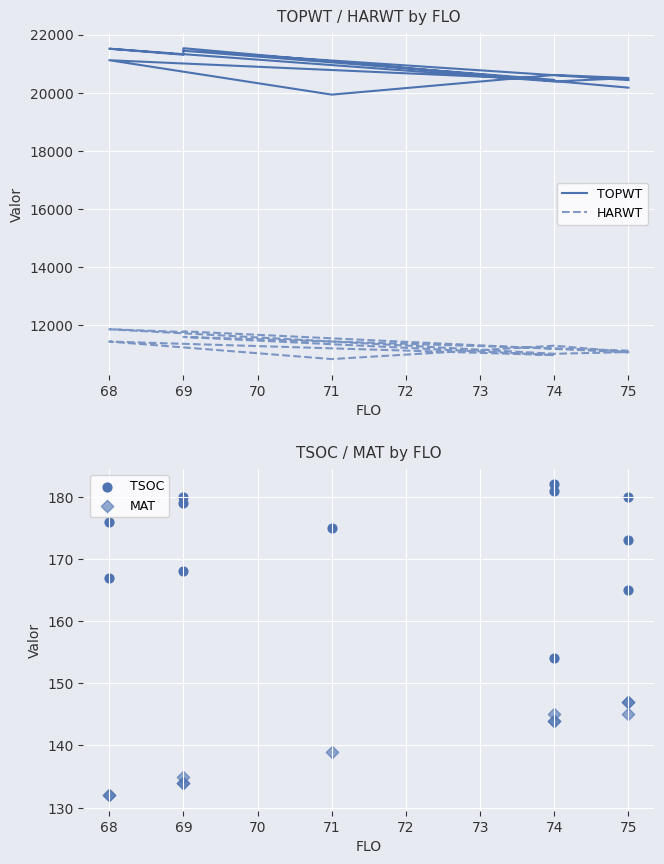

Which series reaches the minimum Y coordinate?

MAT